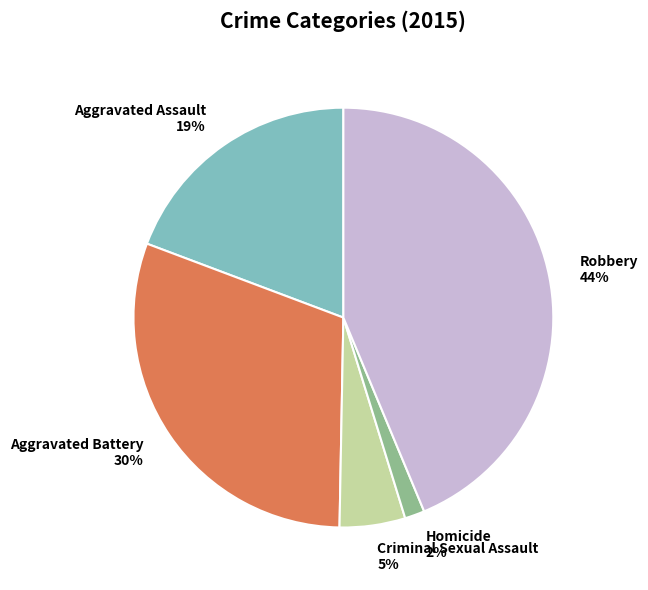

Which category has the biggest portion of the pie?

Robbery